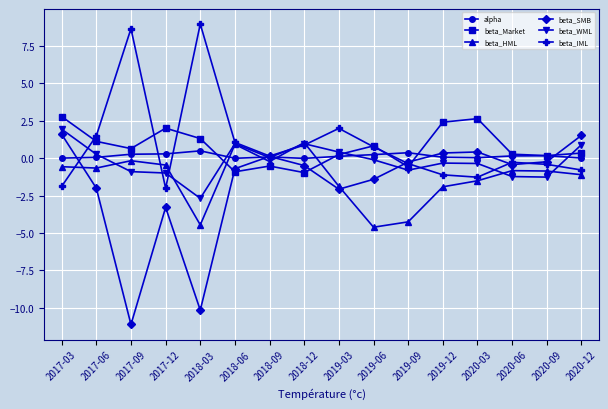

At which category is the sum across all series the highest?

2017-03